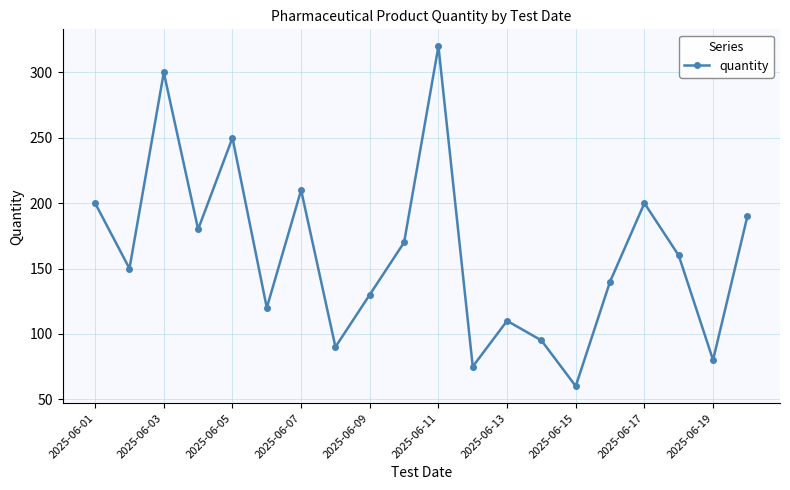

Reading left to right, list all the values displayed in this chart.

200	150	300	180	250	120	210	90	130	170	320	75	110	95	60	140	200	160	80	190